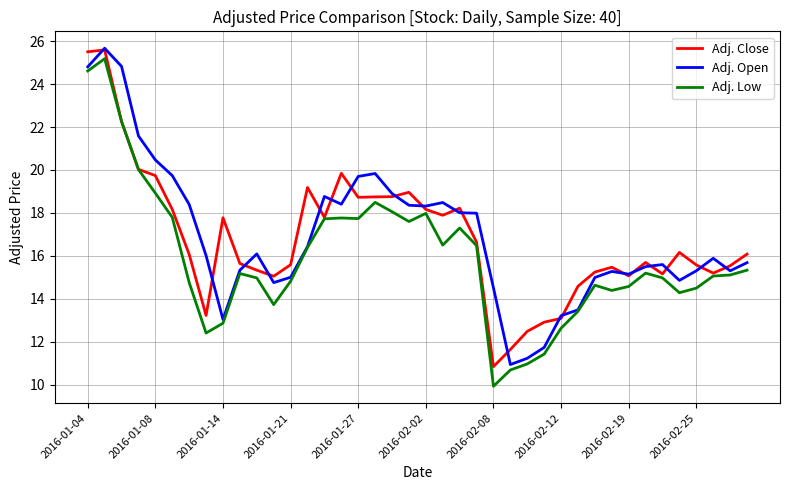

What is the lowest value of the Adj. Open series?

10.9